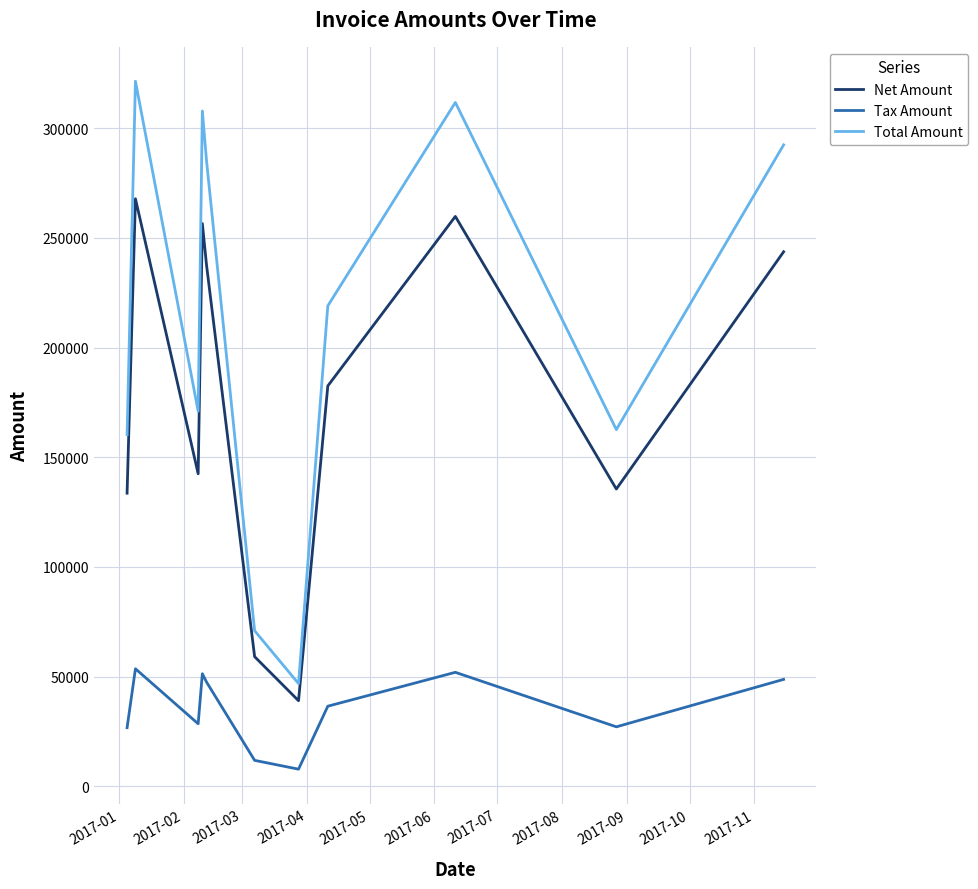

Which series has the widest spread of values?

Total Amount